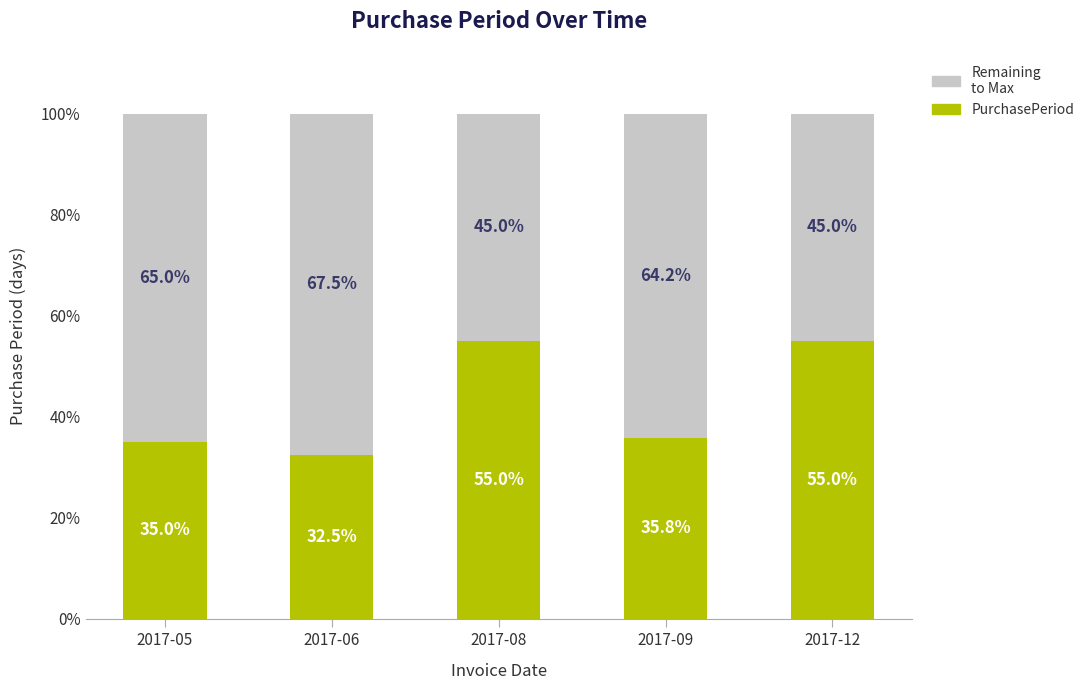

Does the chart contain stacked bars?

Yes